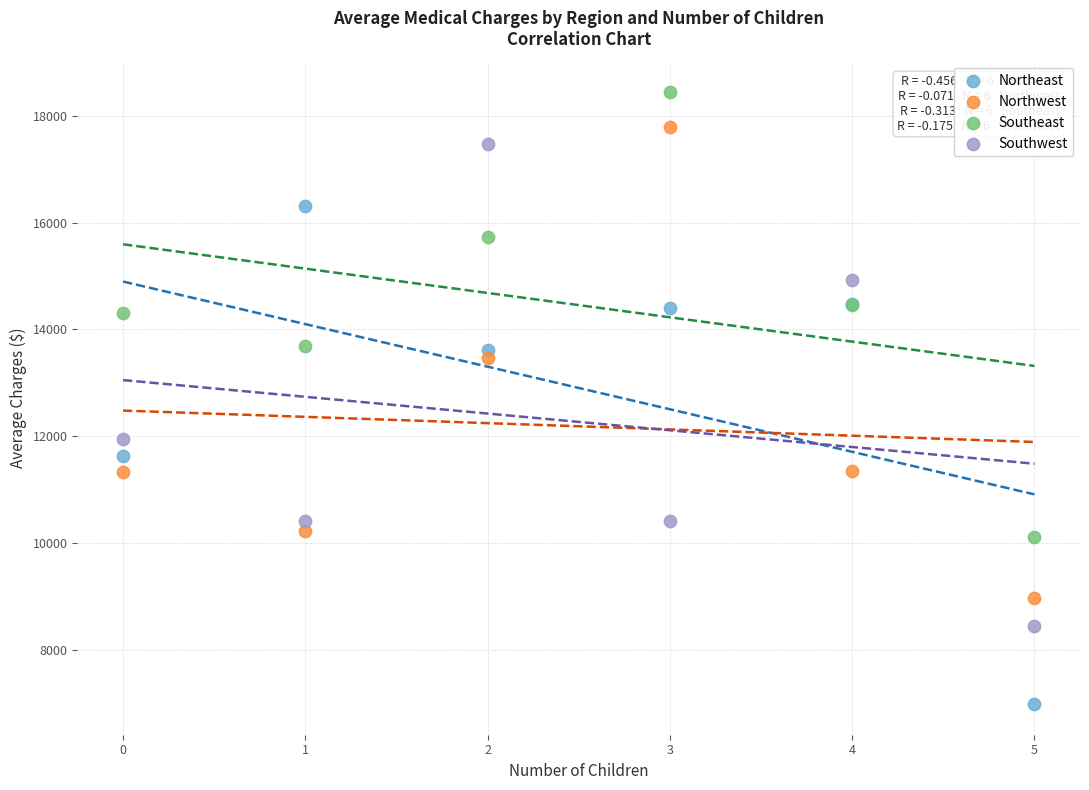

Which series contains the lowest Y value?

Northeast